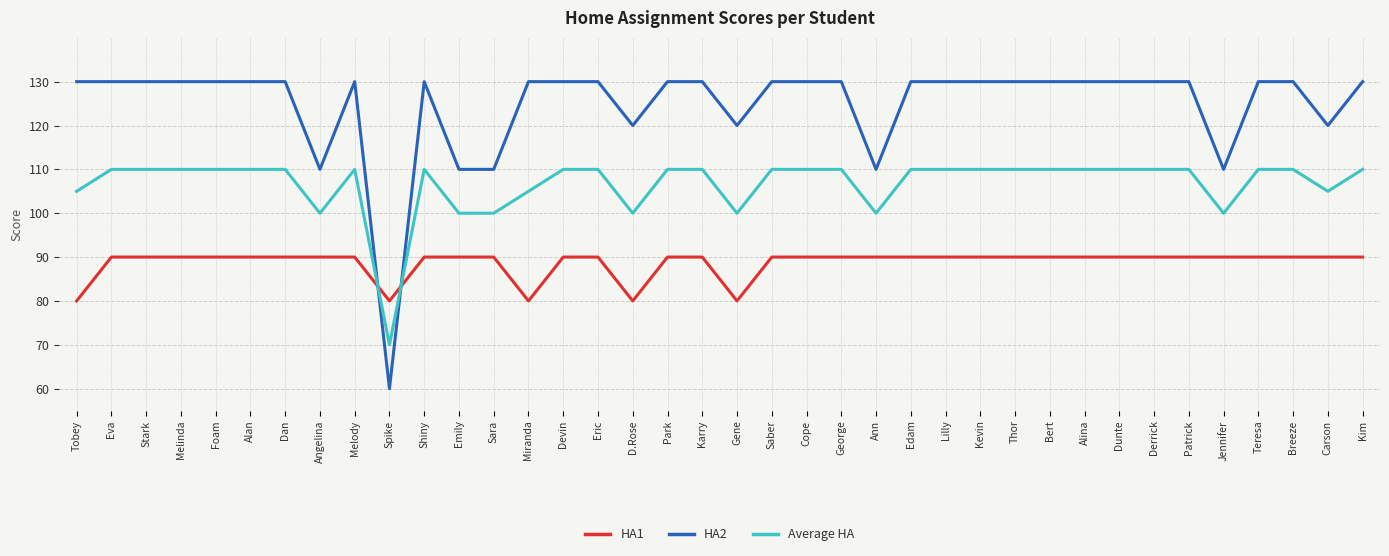

The Average HA series shows 110 at Kim. True or false?

True